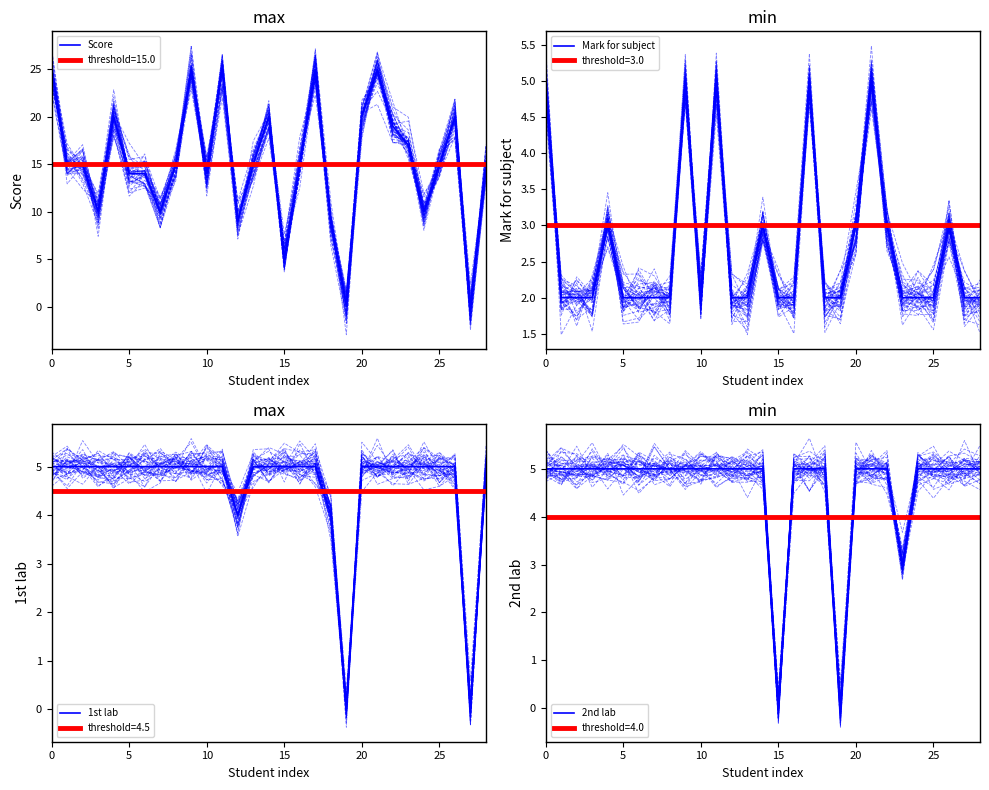

Between which two adjacent categories do Mark for subject and 1st lab first intersect?

18 and 19